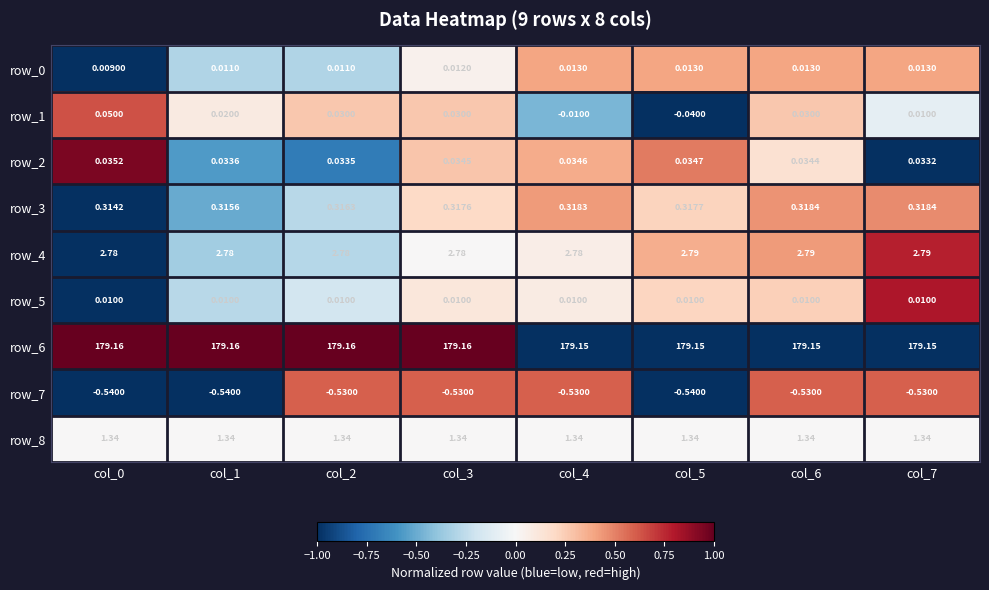

Is the value of row_5 at col_7 greater than the value of row_8 at col_5?

No